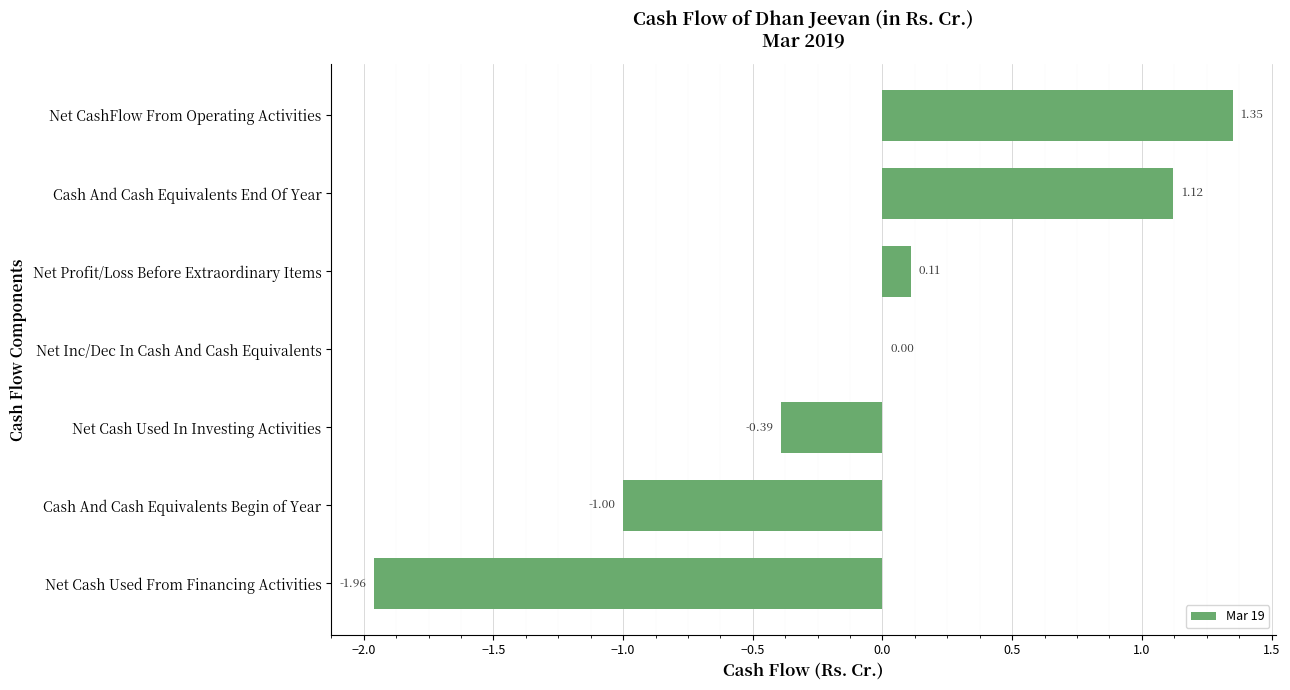

At which category does the chart reach its peak across all series?

Net CashFlow From Operating Activities